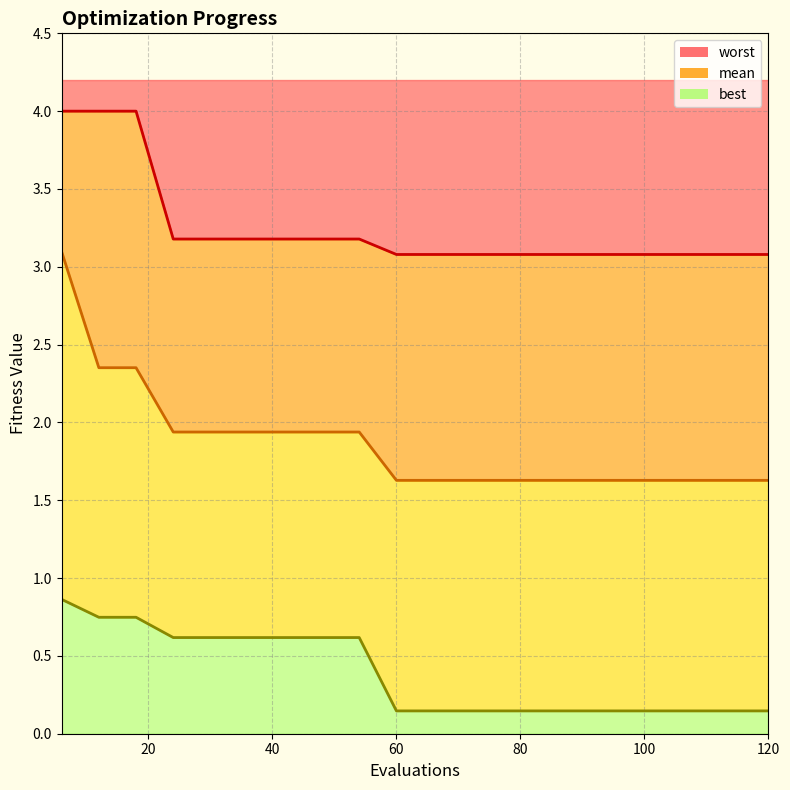

Reading left to right, list all the values displayed in this chart.

mean: 3.1	2.4	2.4	1.9	1.9	1.9	1.9	1.9	1.9	1.6	1.6	1.6	1.6	1.6	1.6	1.6	1.6	1.6	1.6	1.6
best: 0.9	0.7	0.7	0.6	0.6	0.6	0.6	0.6	0.6	0.1	0.1	0.1	0.1	0.1	0.1	0.1	0.1	0.1	0.1	0.1
worst: 4.0	4.0	4.0	3.2	3.2	3.2	3.2	3.2	3.2	3.1	3.1	3.1	3.1	3.1	3.1	3.1	3.1	3.1	3.1	3.1